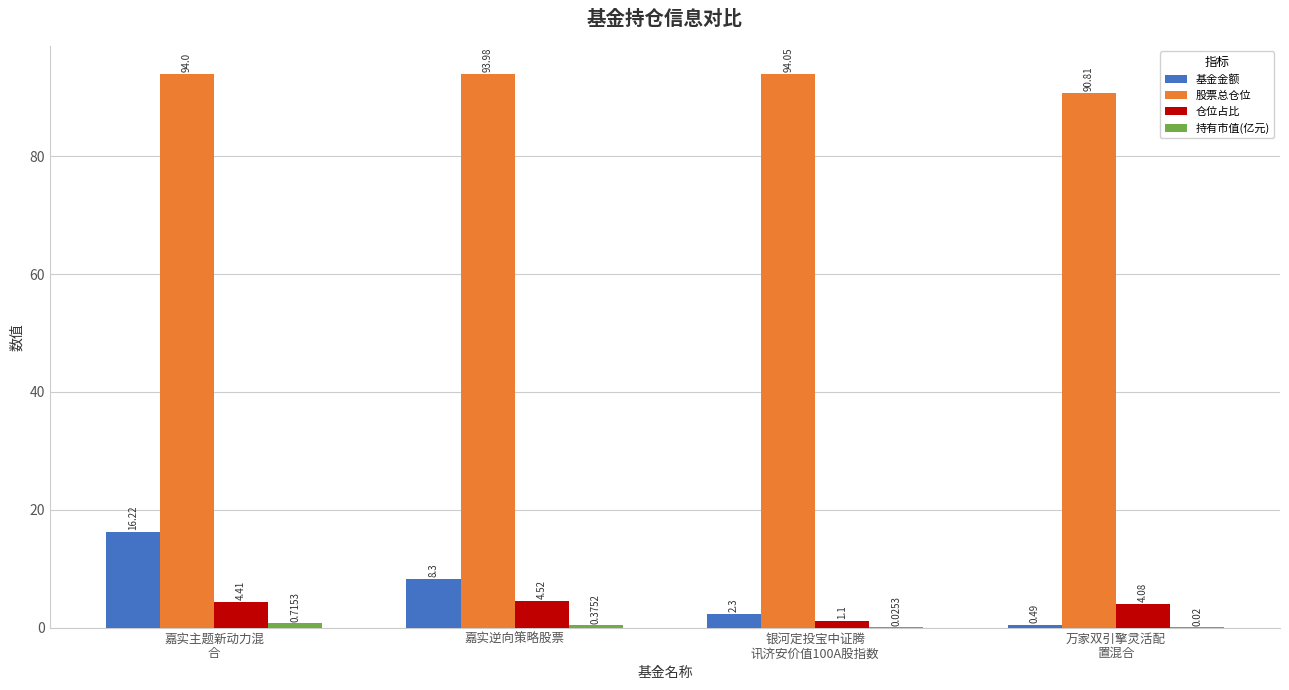

How many distinct data groups are displayed?

4